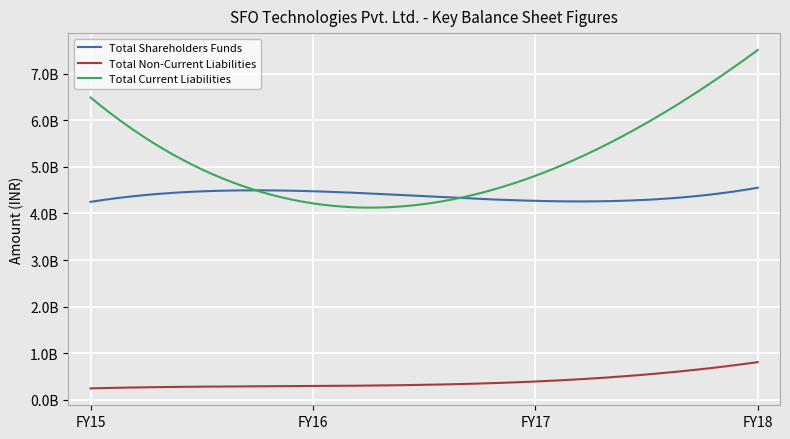

What is the value of the Total Shareholders Funds point at the 4th from the left?

4553175900